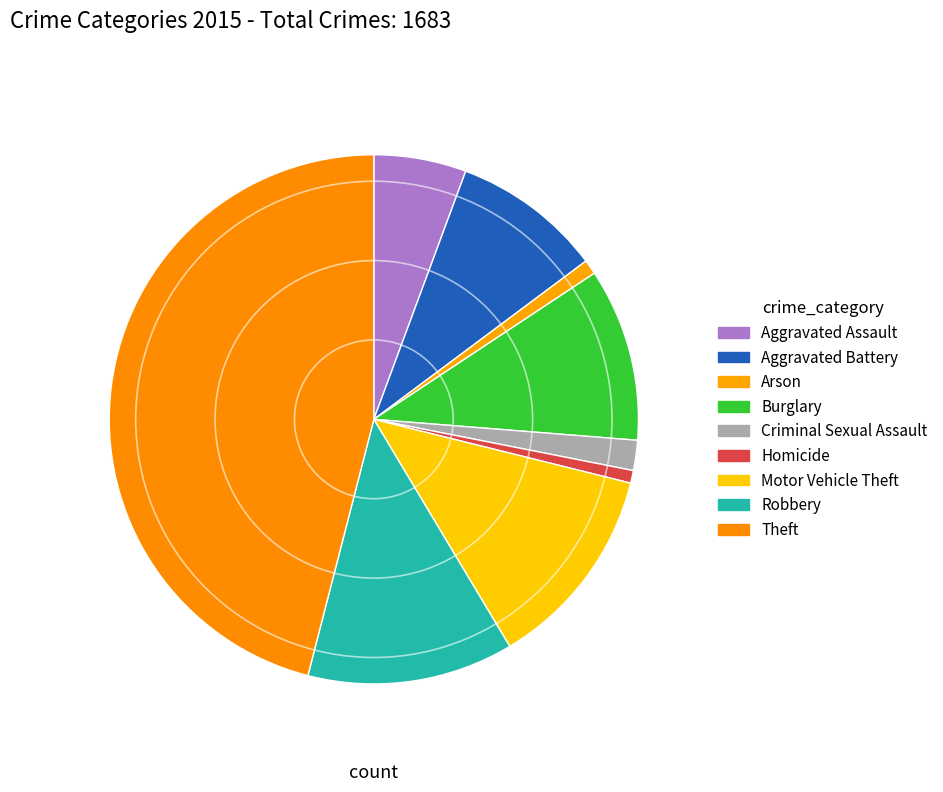

Between Criminal Sexual Assault and Burglary, which is larger?

Burglary